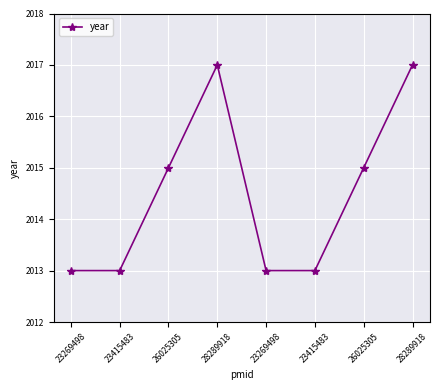

How many points are higher than both their immediate neighbors (excluding endpoints)?

1